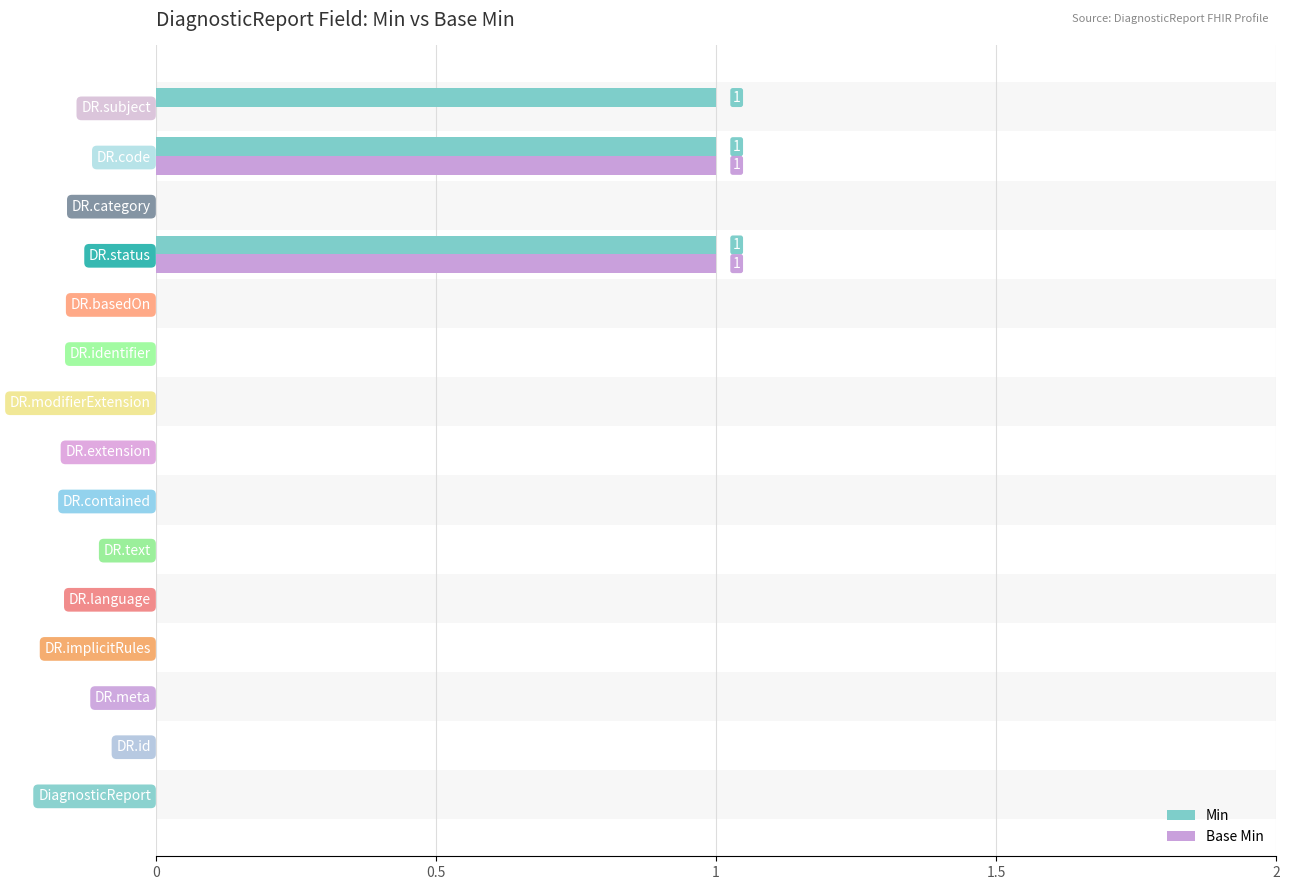

How many values in the Min series exceed 0?

3